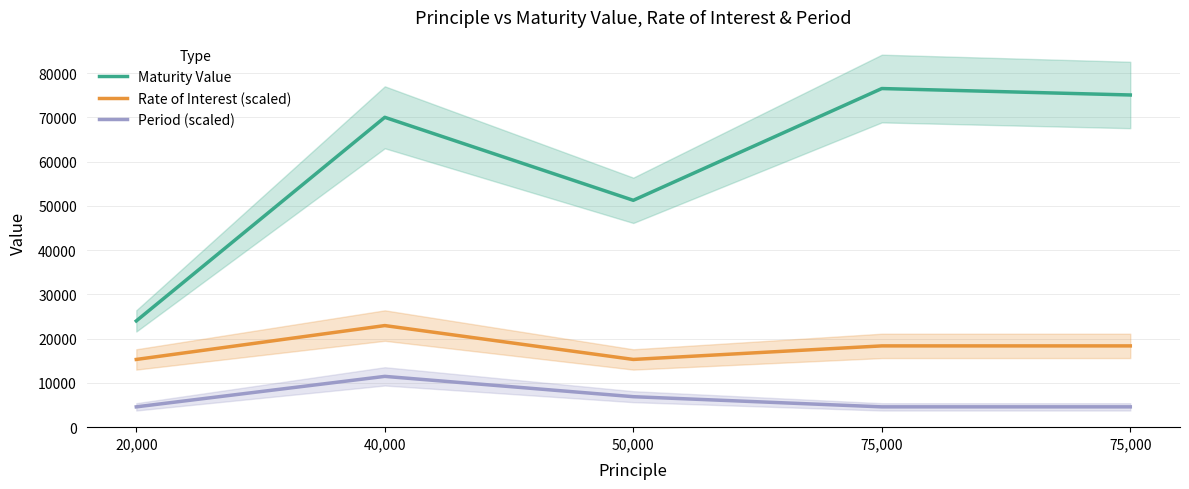

List the labels in order of Period (scaled) value, largest first.

40,000, 50,000, 20,000, 75,000, 75,000